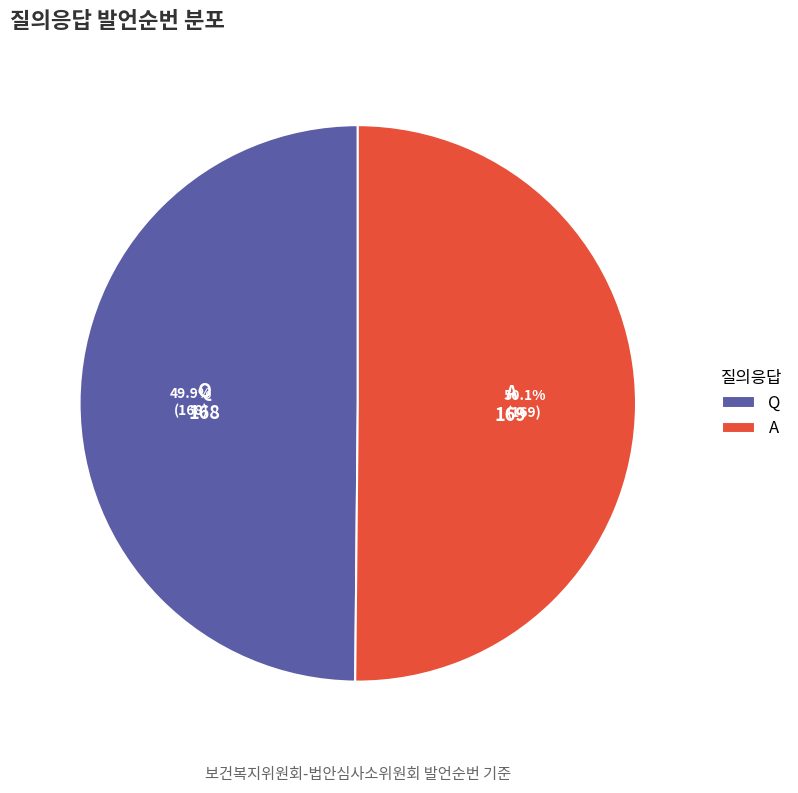

The Q slice represents 50% of the pie. True or false?

True